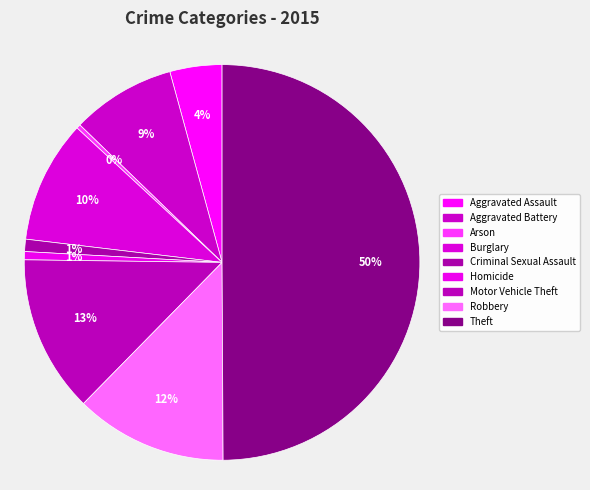

To the nearest percent, what is the average slice percentage?

11%